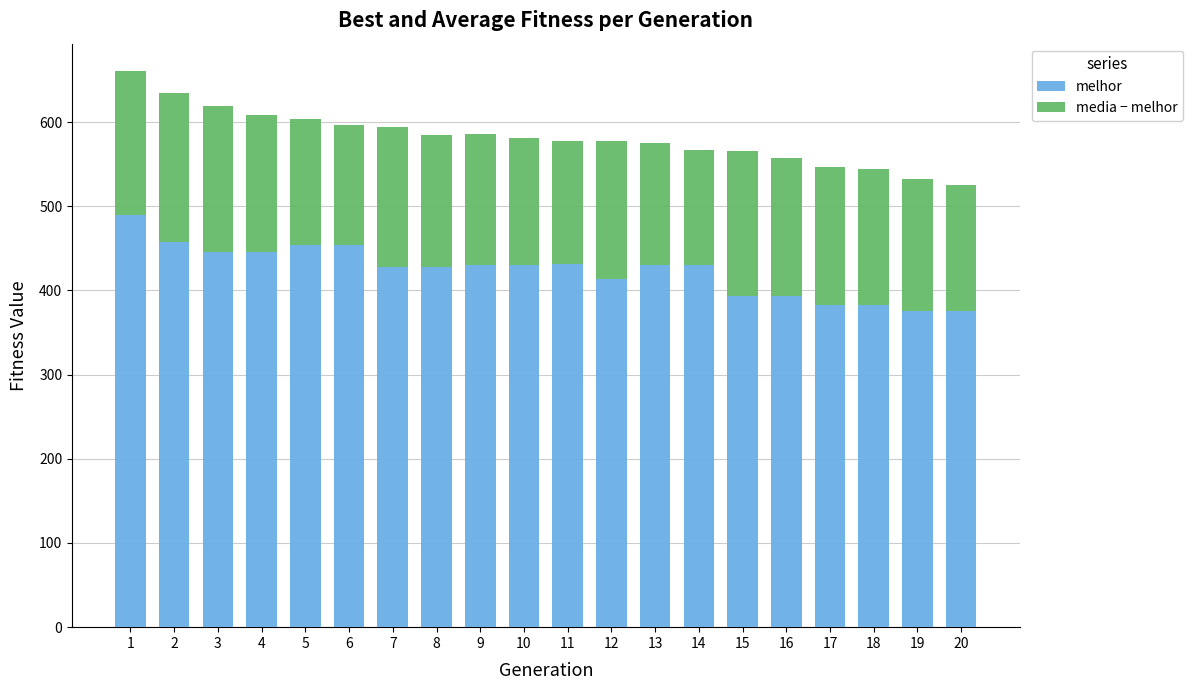

True or false: melhor has a value of 457.0 at 2.

True